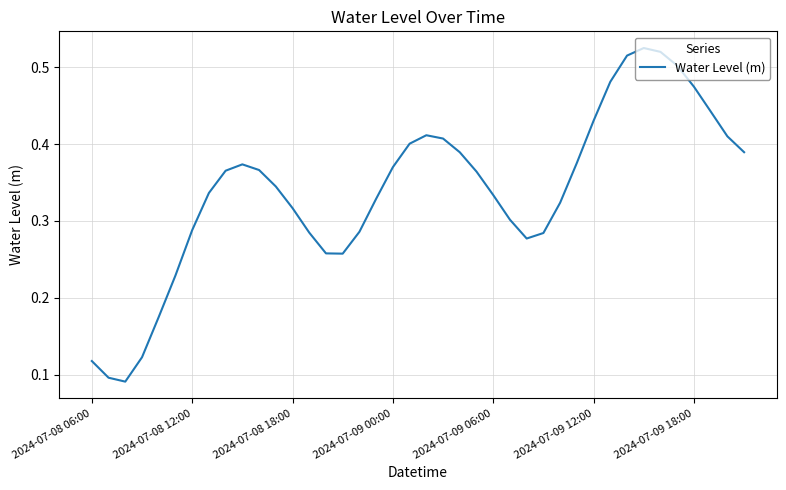

What is the difference between the second highest and minimum values?

0.4